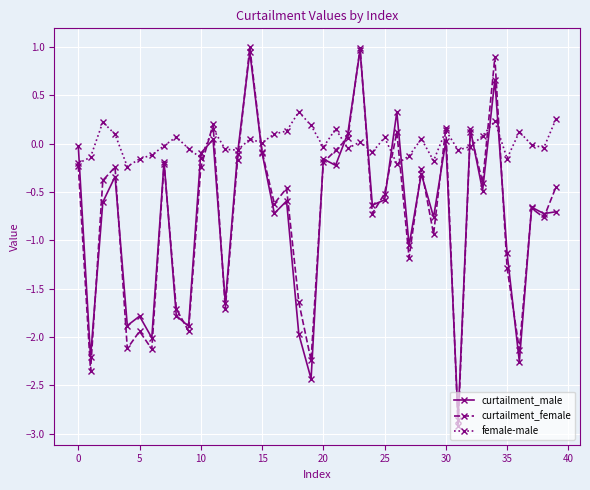

True or false: female-male has more than 2 points higher than both neighbors.

True